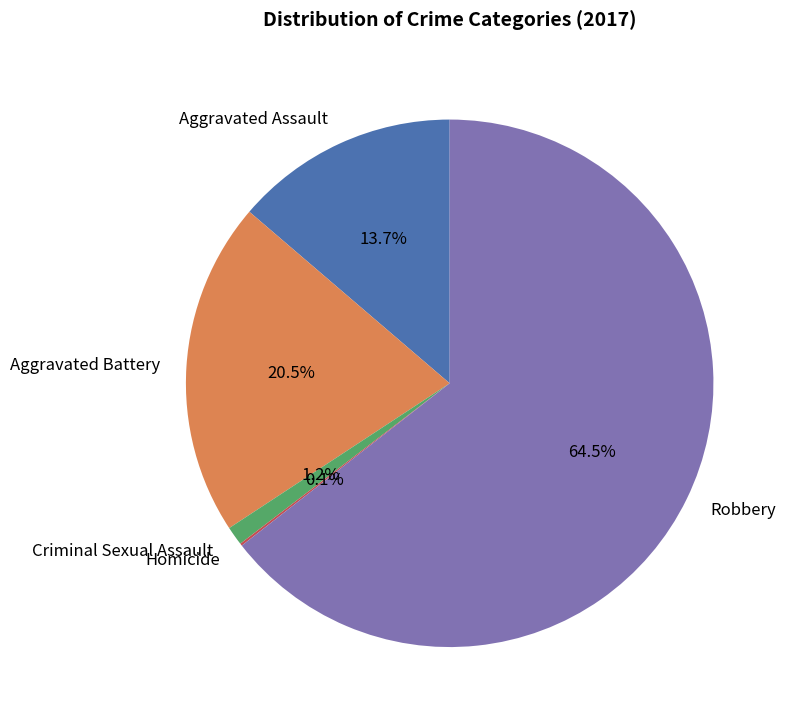

To the nearest percent, what percentage of the pie is Criminal Sexual Assault?

1%